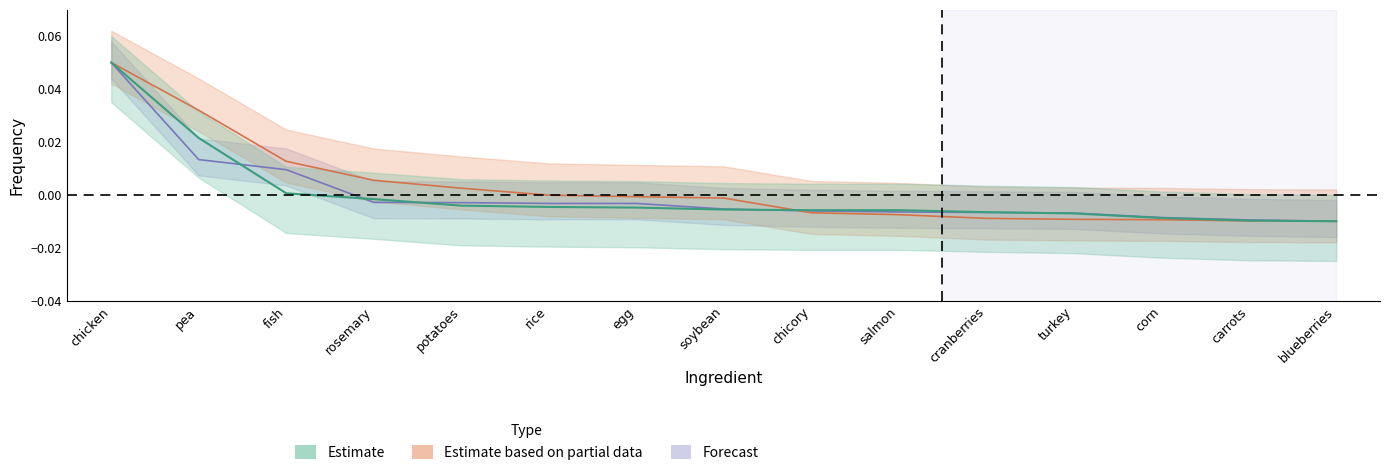

Does the chart display data point markers on the line(s)?

No